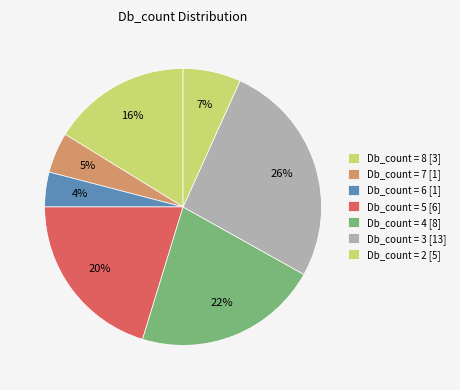

Count the number of slices in the pie.

7